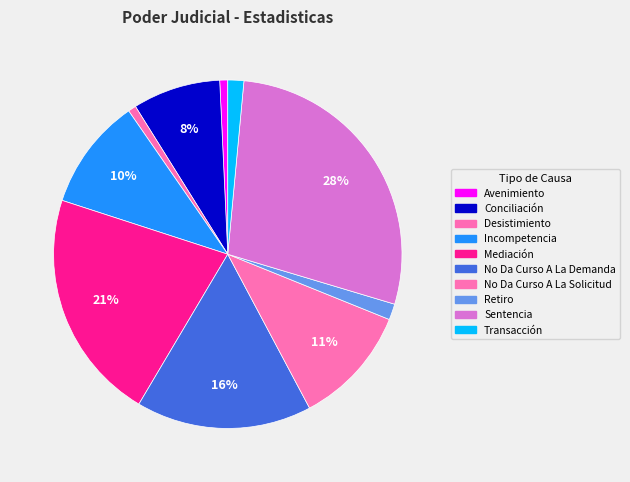

What is the largest slice in the pie chart?

Sentencia